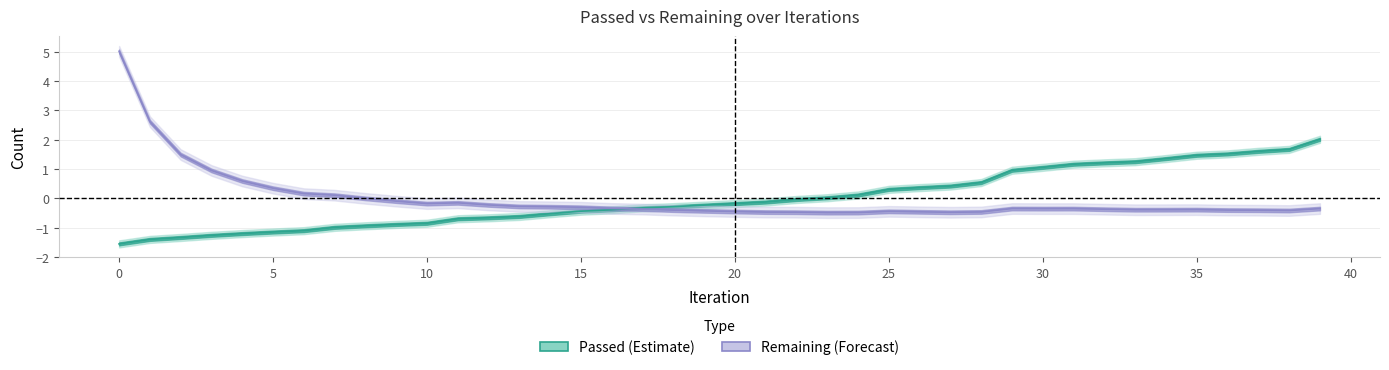

List the labels in order of Passed value, largest first.

39, 38, 37, 36, 35, 34, 33, 32, 31, 30, 29, 28, 27, 26, 25, 24, 23, 22, 21, 20, 19, 18, 17, 16, 15, 14, 13, 12, 11, 10, 9, 8, 7, 6, 5, 4, 3, 2, 1, 0